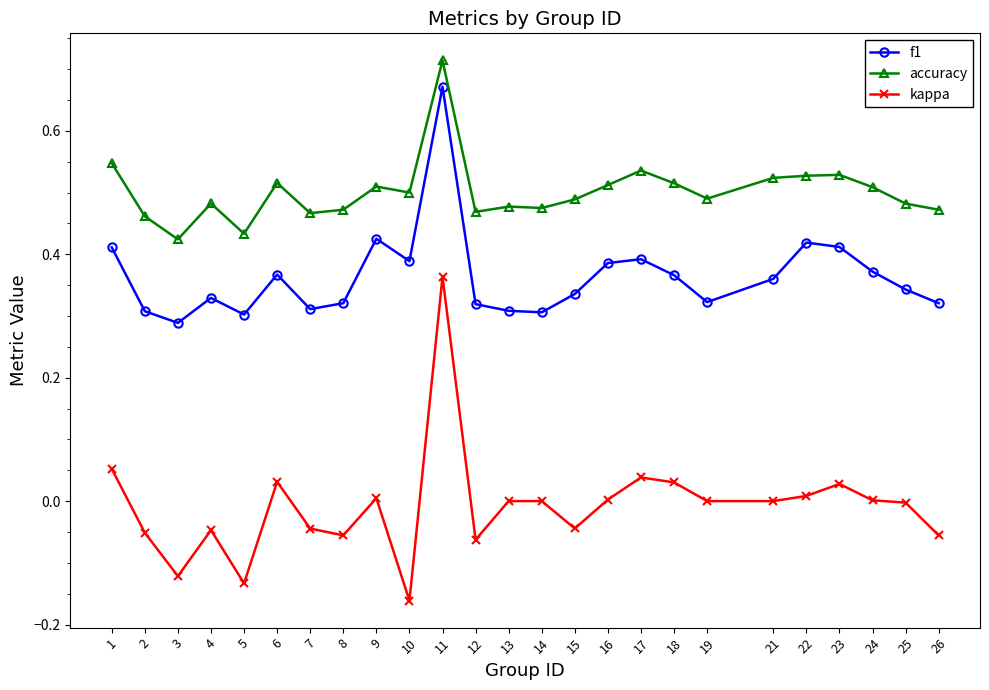

Which label corresponds to the smallest value in the chart?

10